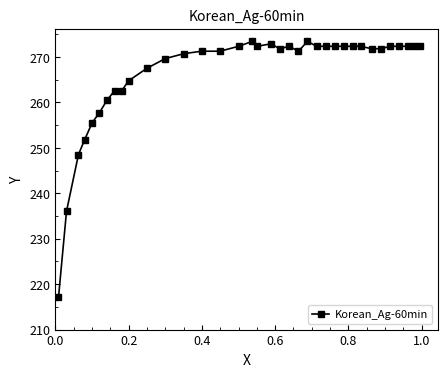

What is the sum of all values?

9587.0